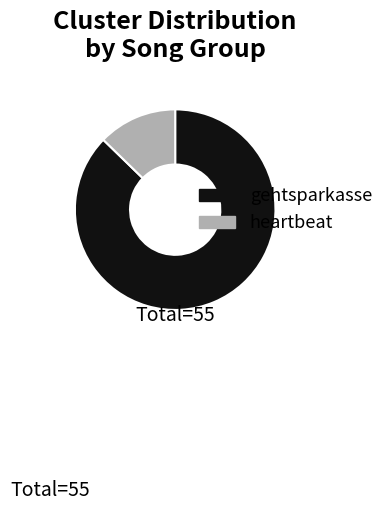

Do gehtsparkasse and heartbeat together represent more than half of the pie?

Yes